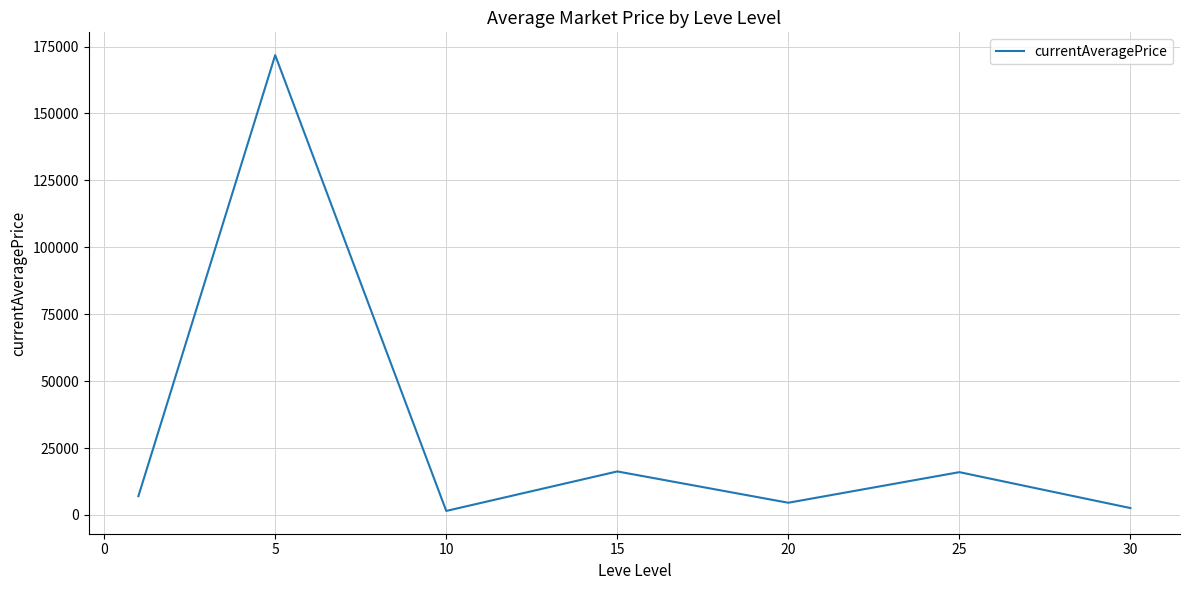

How many lines are shown in the chart?

1